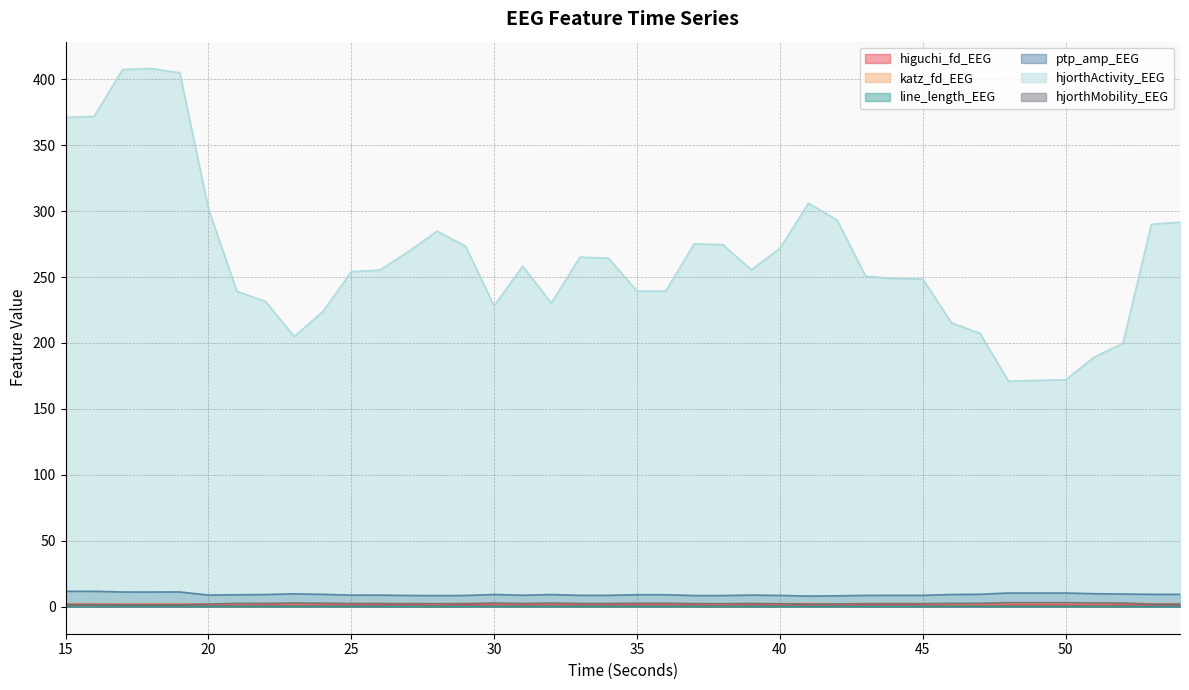

Between 15 and 37, which series saw the biggest shift?

hjorthActivity_EEG